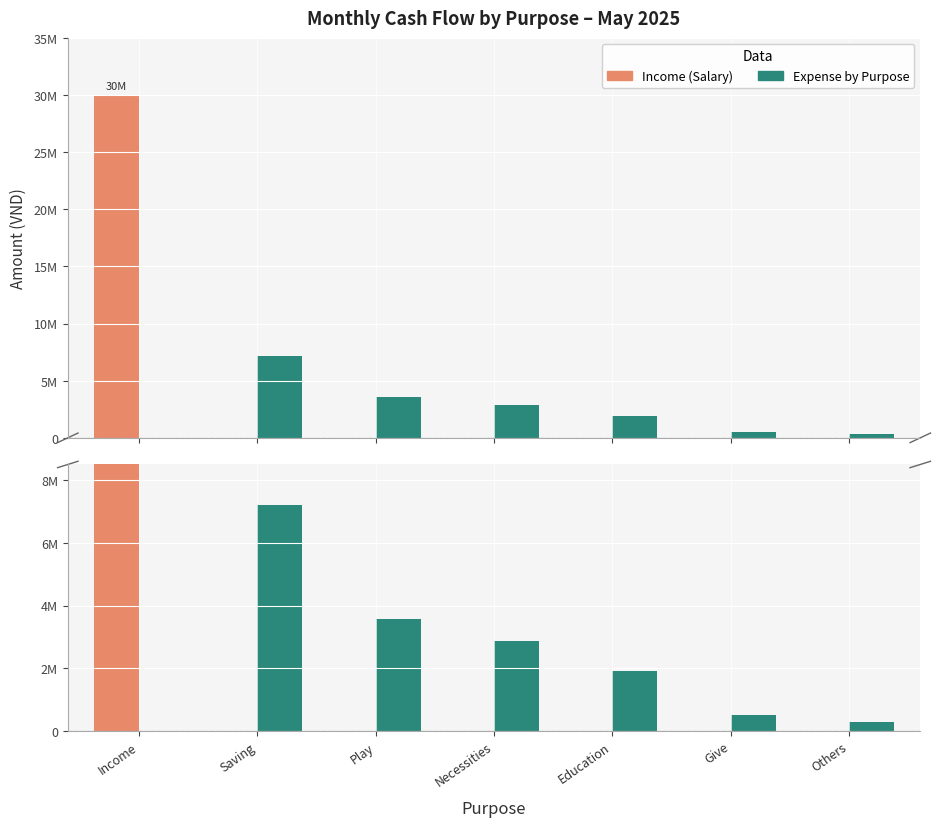

Is the value of Expense by Purpose at Saving greater than the value of Income (Salary) at Income?

No